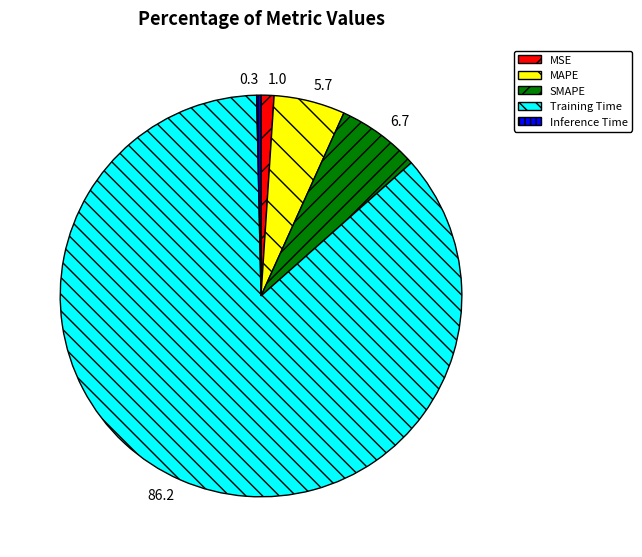

Is the sum of SMAPE and MAPE greater than half?

No